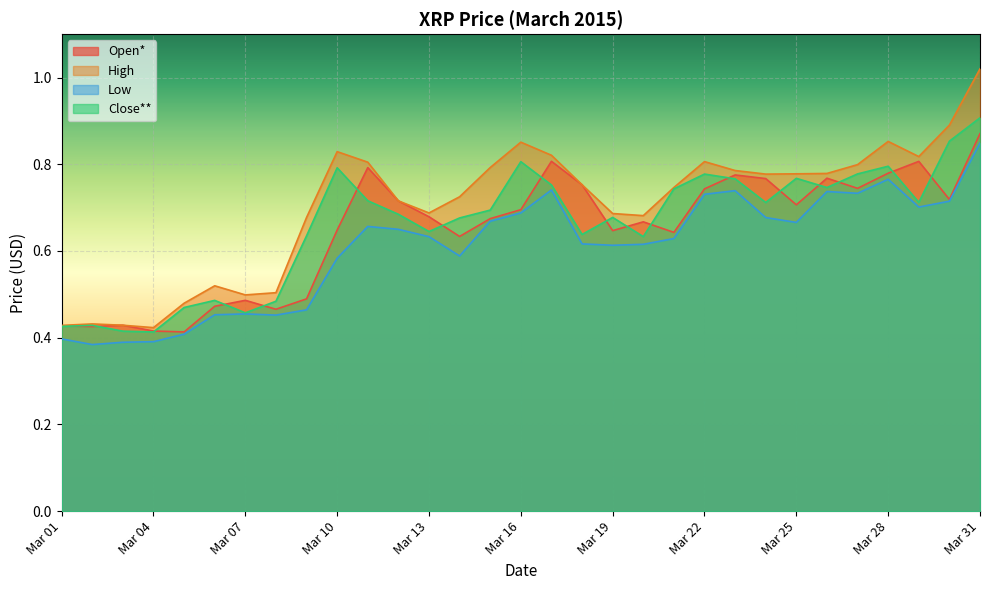

Which category has the lowest value in the Close** series?

Mar 04